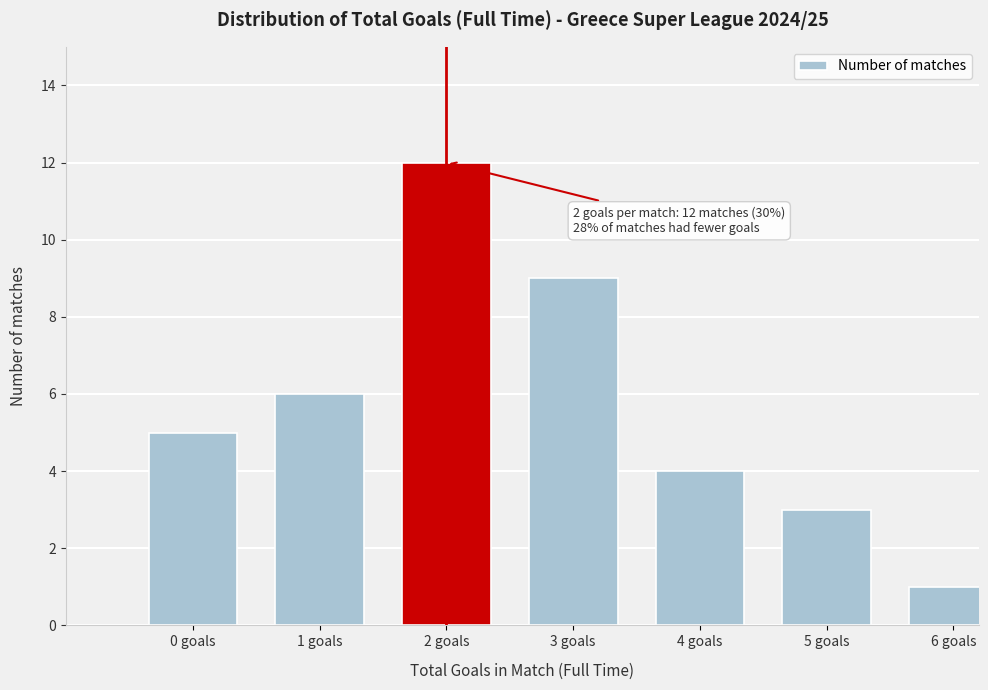

Reading left to right, list all the values displayed in this chart.

5	6	12	9	4	3	1